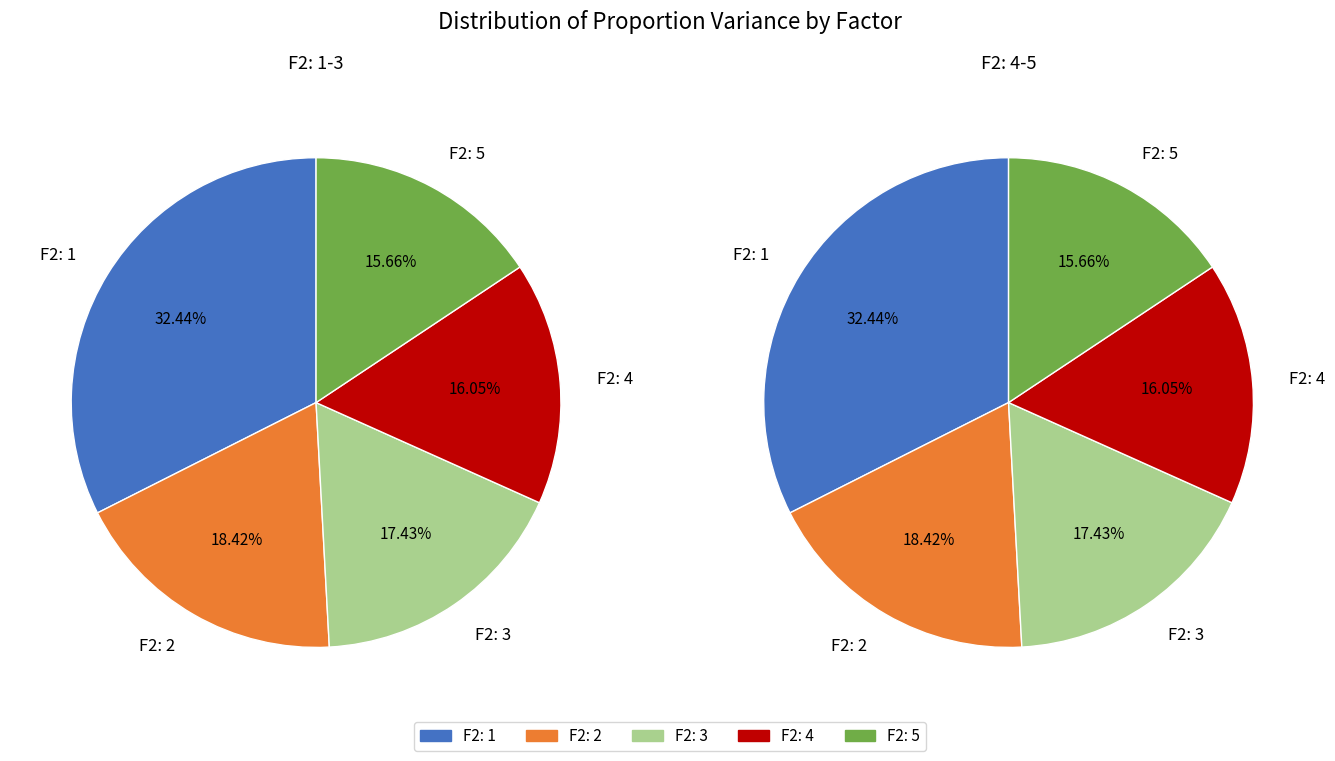

True or false: F2: 5 accounts for 16% of the total.

True